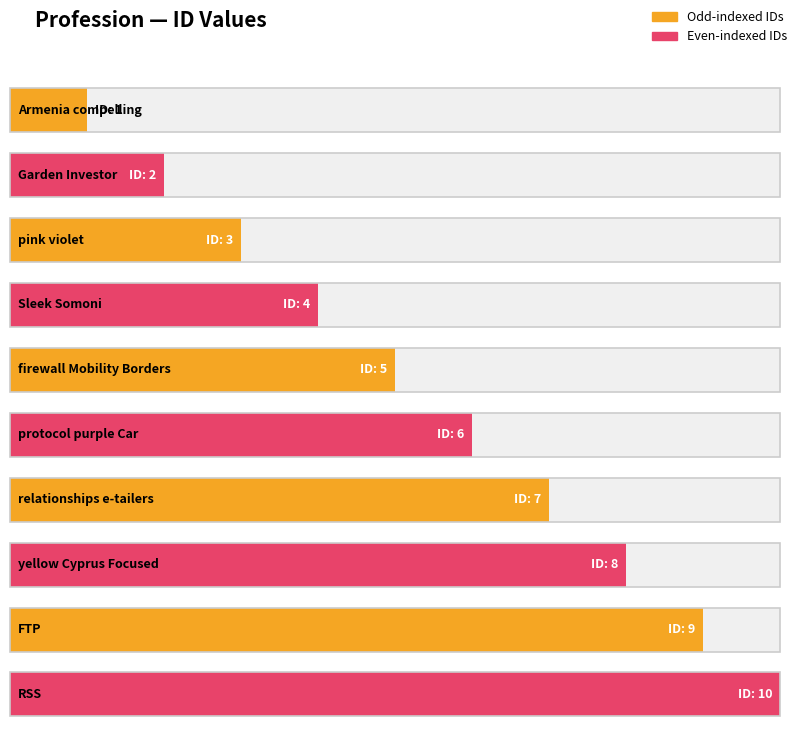

What is the change in value from firewall Mobility Borders to RSS?

+5